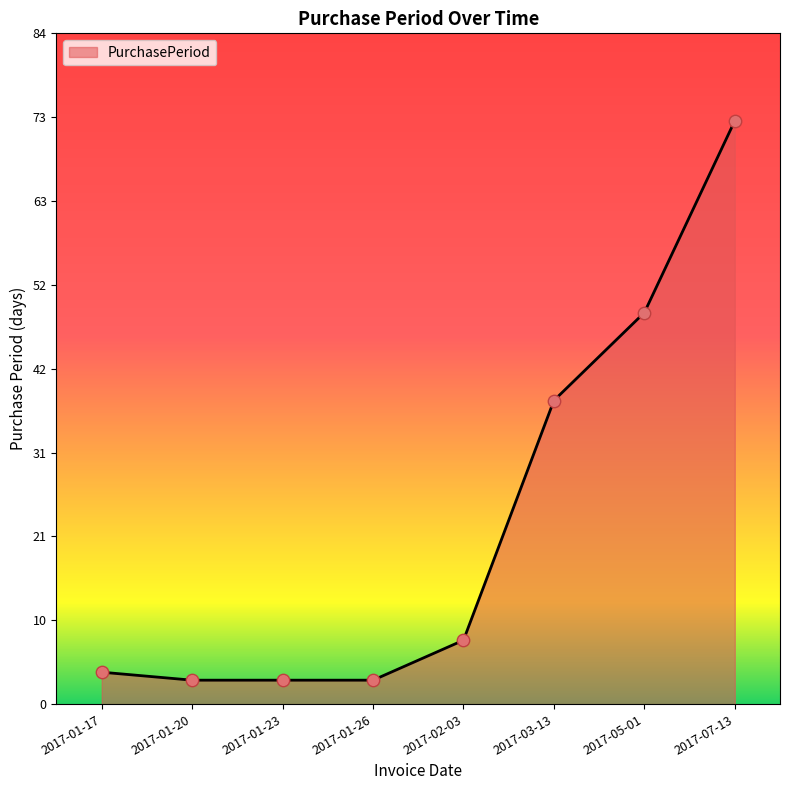

Between 2017-01-26 and 2017-07-13, which is larger?

2017-07-13